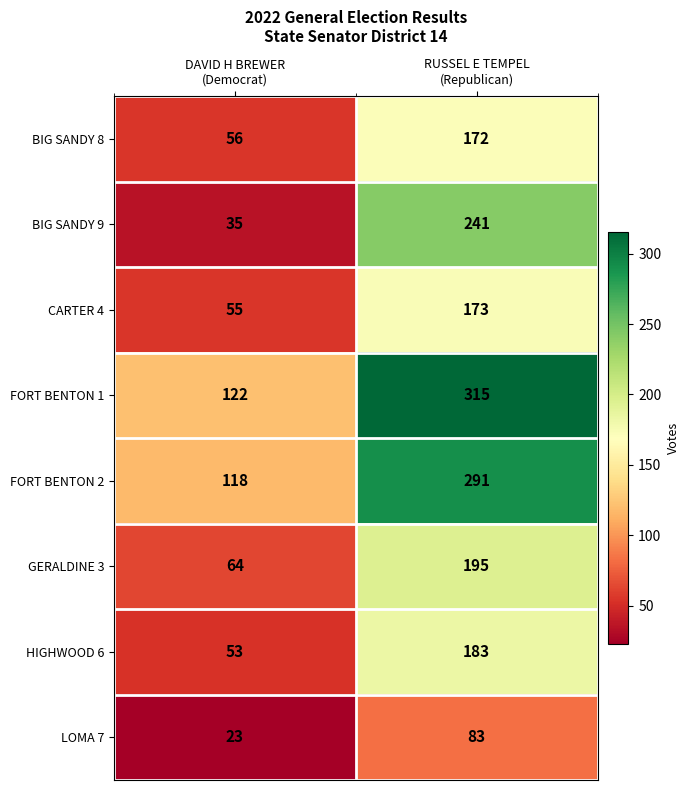

List the series in order of their peak value, highest first.

FORT BENTON 1, FORT BENTON 2, BIG SANDY 9, GERALDINE 3, HIGHWOOD 6, CARTER 4, BIG SANDY 8, LOMA 7